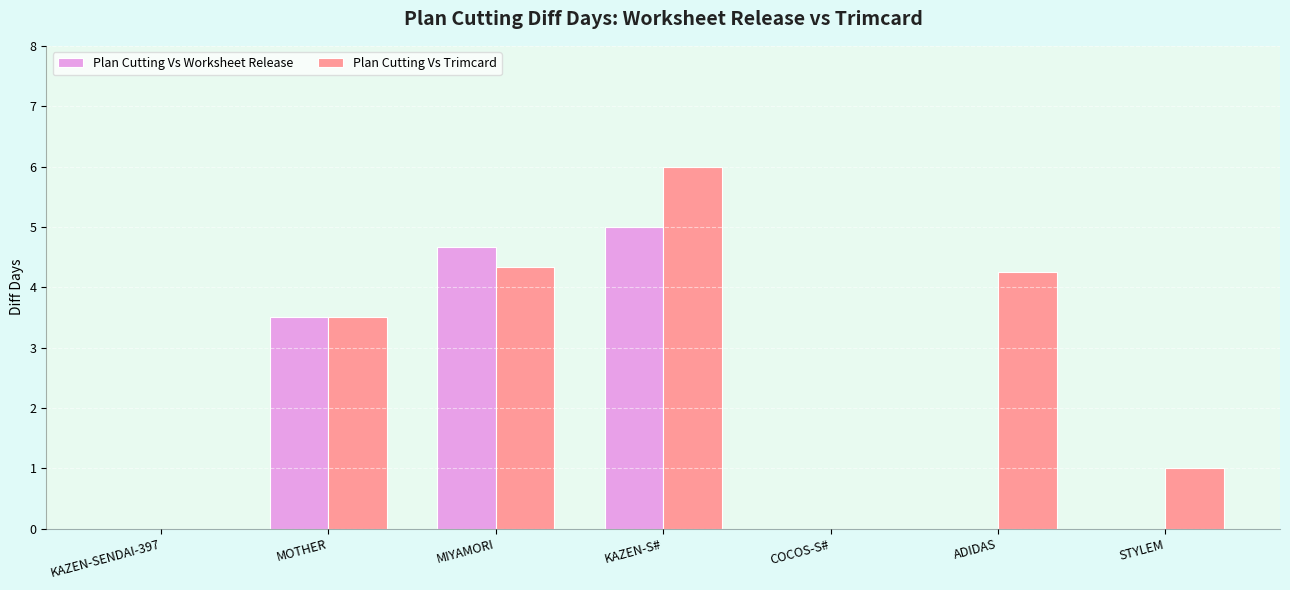

Which series has the widest spread of values?

Plan Cutting Vs Trimcard